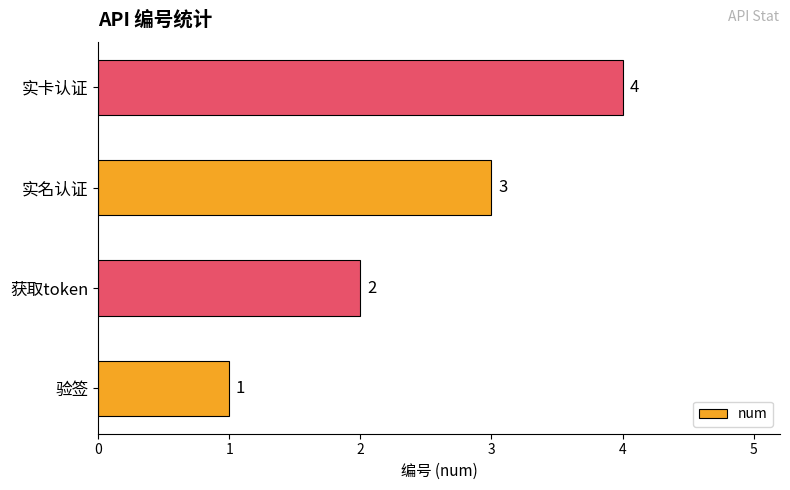

List the labels in order of value, largest first.

实卡认证, 实名认证, 获取token, 验签